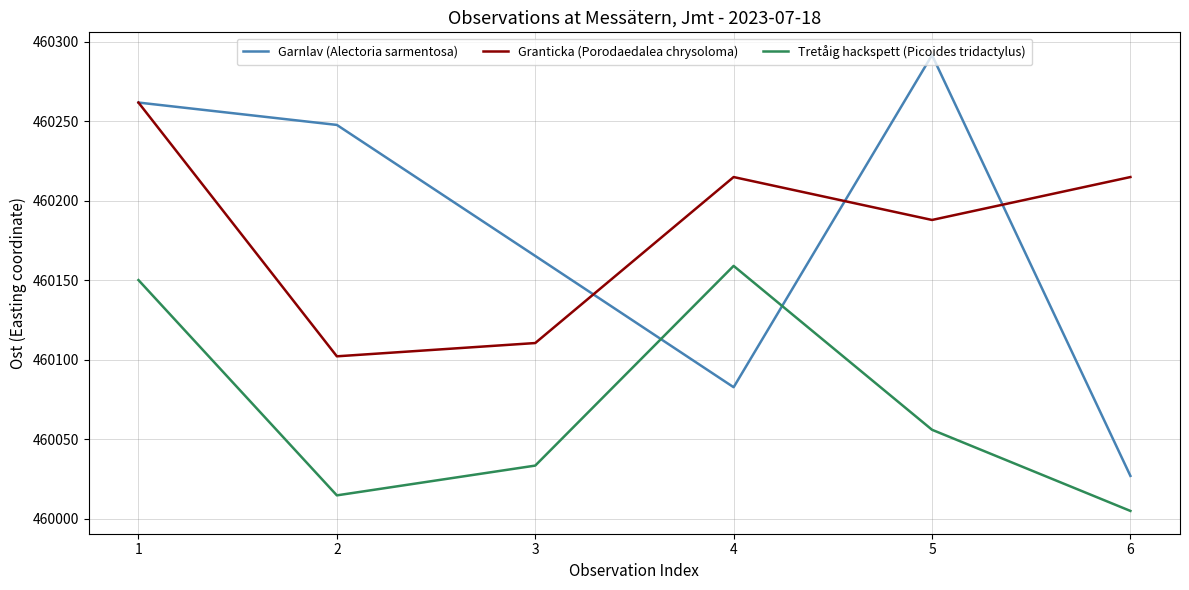

What are all the series names shown in the legend?

Garnlav (Alectoria sarmentosa), Granticka (Porodaedalea chrysoloma), Tretåig hackspett (Picoides tridactylus)